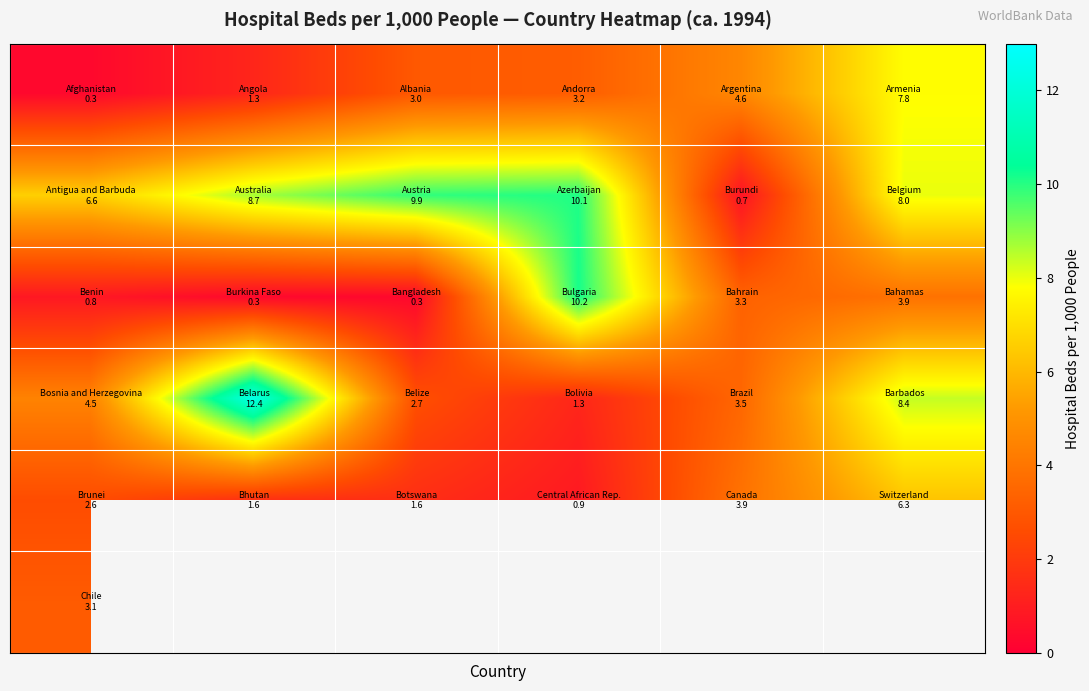

How many distinct data groups are displayed?

6